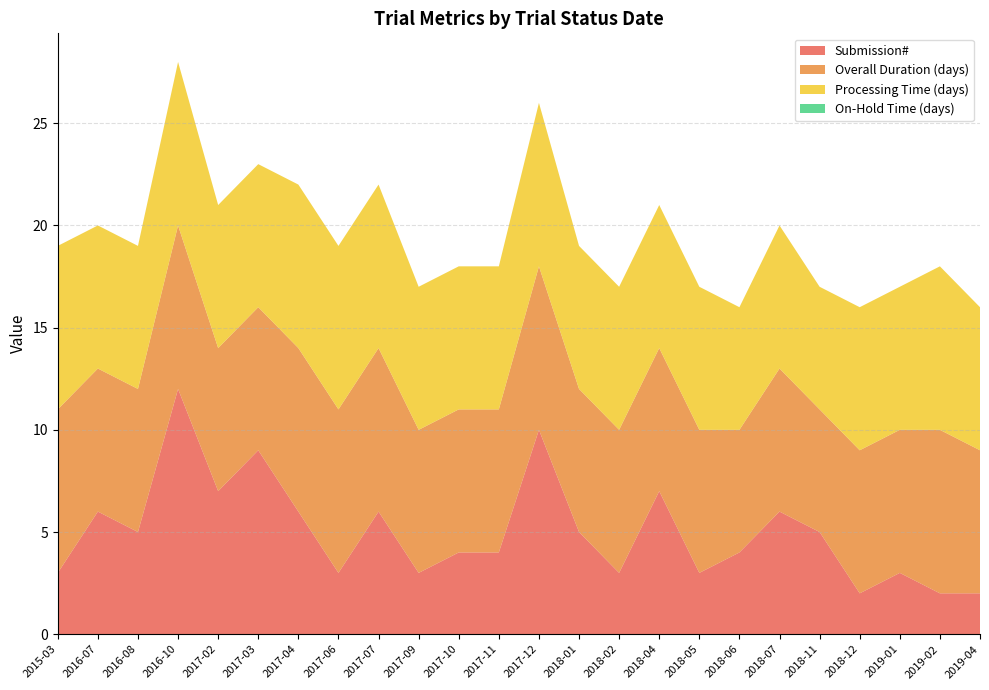

Reading right to left, transcribe all the data shown in this chart.

Submission#: 2019-04=2	2019-02=2	2019-01=3	2018-12=2	2018-11=5	2018-07=6	2018-06=4	2018-05=3	2018-04=7	2018-02=3	2018-01=5	2017-12=10	2017-11=4	2017-10=4	2017-09=3	2017-07=6	2017-06=3	2017-04=6	2017-03=9	2017-02=7	2016-10=12	2016-08=5	2016-07=6	2015-03=3
Overall Duration (days): 2019-04=7	2019-02=8	2019-01=7	2018-12=7	2018-11=6	2018-07=7	2018-06=6	2018-05=7	2018-04=7	2018-02=7	2018-01=7	2017-12=8	2017-11=7	2017-10=7	2017-09=7	2017-07=8	2017-06=8	2017-04=8	2017-03=7	2017-02=7	2016-10=8	2016-08=7	2016-07=7	2015-03=8
Processing Time (days): 2019-04=7	2019-02=8	2019-01=7	2018-12=7	2018-11=6	2018-07=7	2018-06=6	2018-05=7	2018-04=7	2018-02=7	2018-01=7	2017-12=8	2017-11=7	2017-10=7	2017-09=7	2017-07=8	2017-06=8	2017-04=8	2017-03=7	2017-02=7	2016-10=8	2016-08=7	2016-07=7	2015-03=8
On-Hold Time (days): 2019-04=0	2019-02=0	2019-01=0	2018-12=0	2018-11=0	2018-07=0	2018-06=0	2018-05=0	2018-04=0	2018-02=0	2018-01=0	2017-12=0	2017-11=0	2017-10=0	2017-09=0	2017-07=0	2017-06=0	2017-04=0	2017-03=0	2017-02=0	2016-10=0	2016-08=0	2016-07=0	2015-03=0